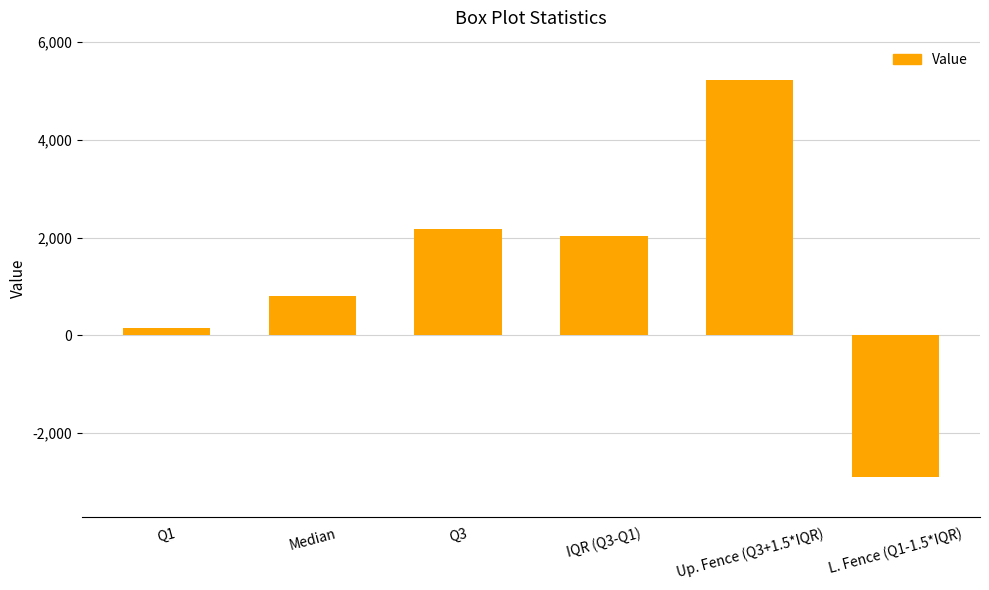

Rank the categories by value from highest to lowest.

Up. Fence (Q3+1.5*IQR), Q3, IQR (Q3-Q1), Median, Q1, L. Fence (Q1-1.5*IQR)